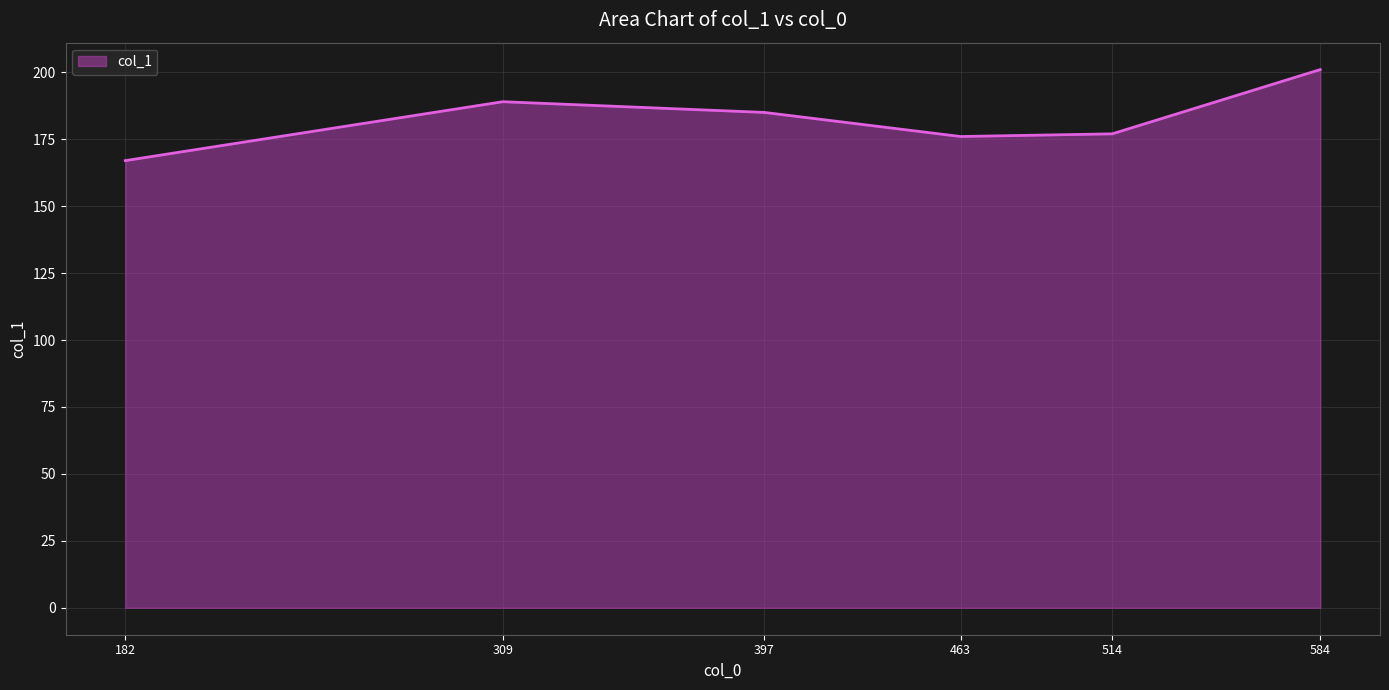

At which category does the data reach its first local peak?

309